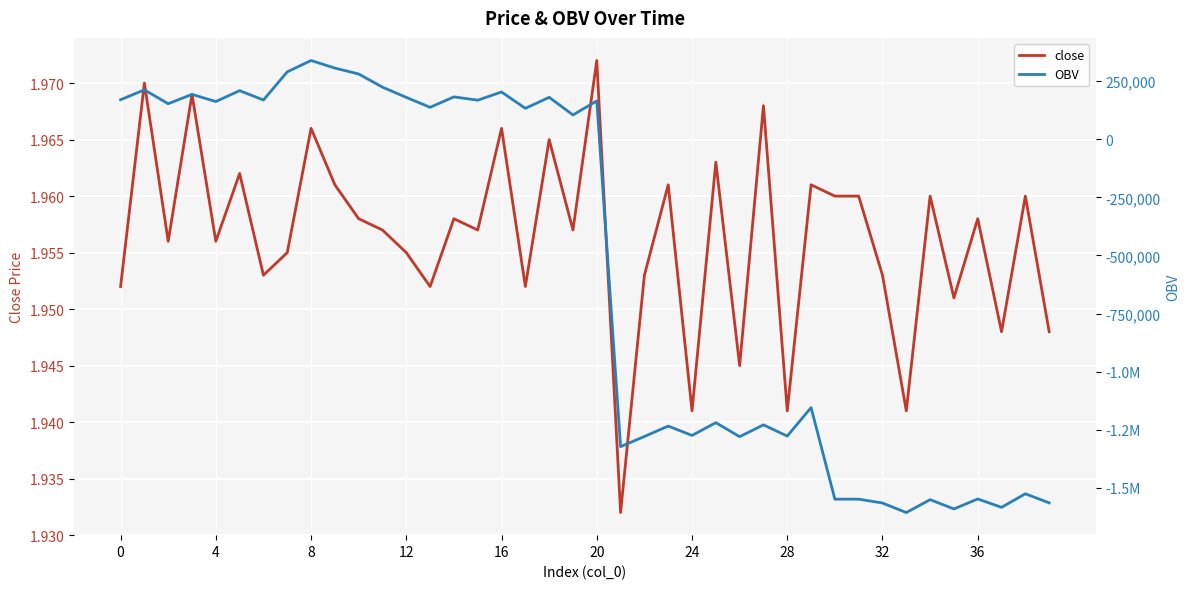

The value of close at 39 is 1.9. True or false?

True